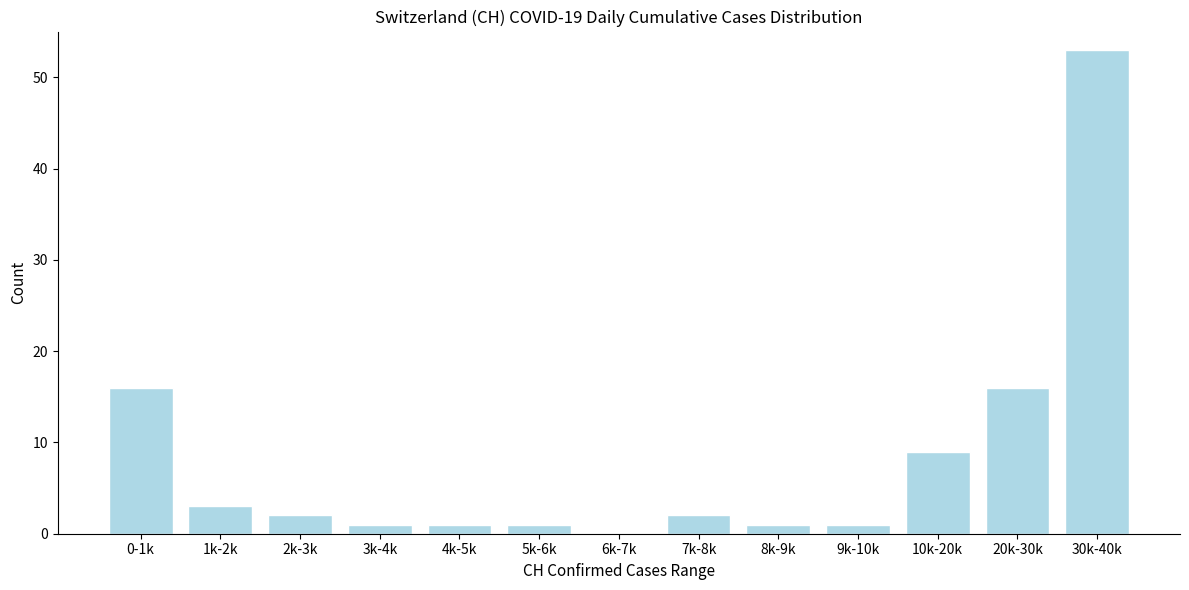

Reading right to left, what are all the values shown in this chart?

30k-40k=53	20k-30k=16	10k-20k=9	9k-10k=1	8k-9k=1	7k-8k=2	6k-7k=0	5k-6k=1	4k-5k=1	3k-4k=1	2k-3k=2	1k-2k=3	0-1k=16